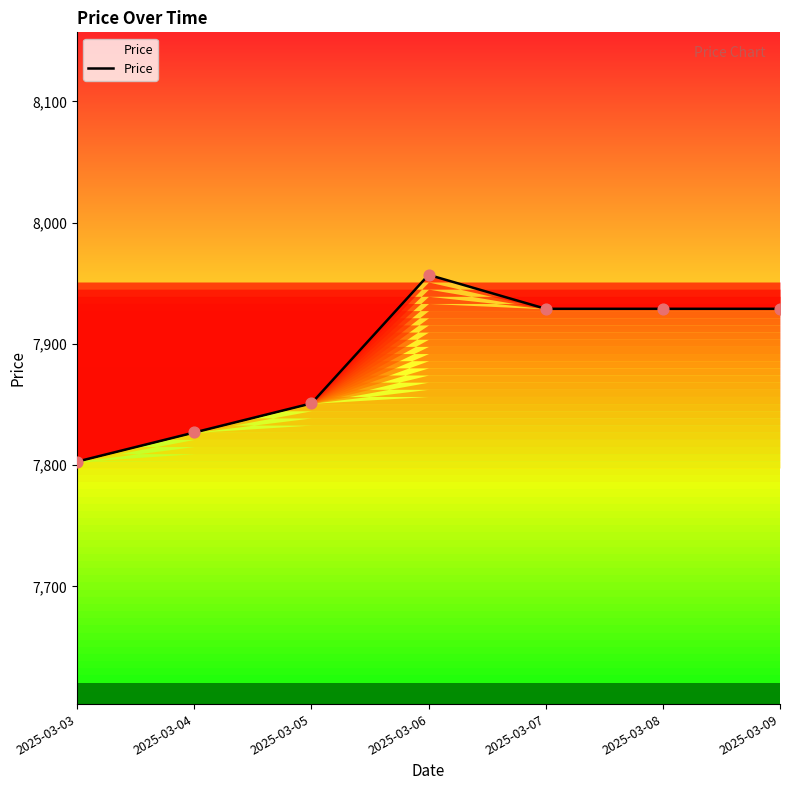

What is the ratio of the value at 2025-03-06 to the value at 2025-03-07?

1.0